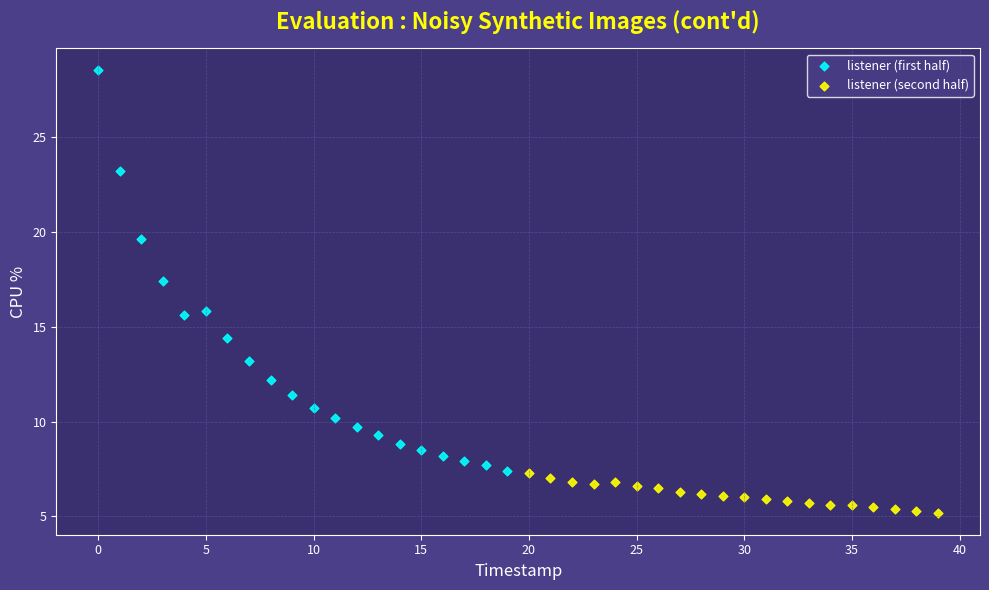

Which series contains the lowest Y value?

listener (second half)